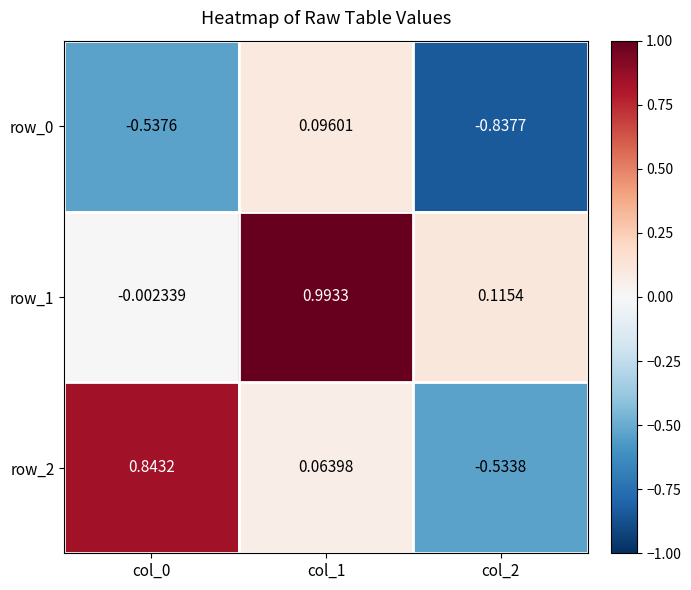

Is the value of row_2 at col_0 greater than the value of row_1 at col_0?

Yes